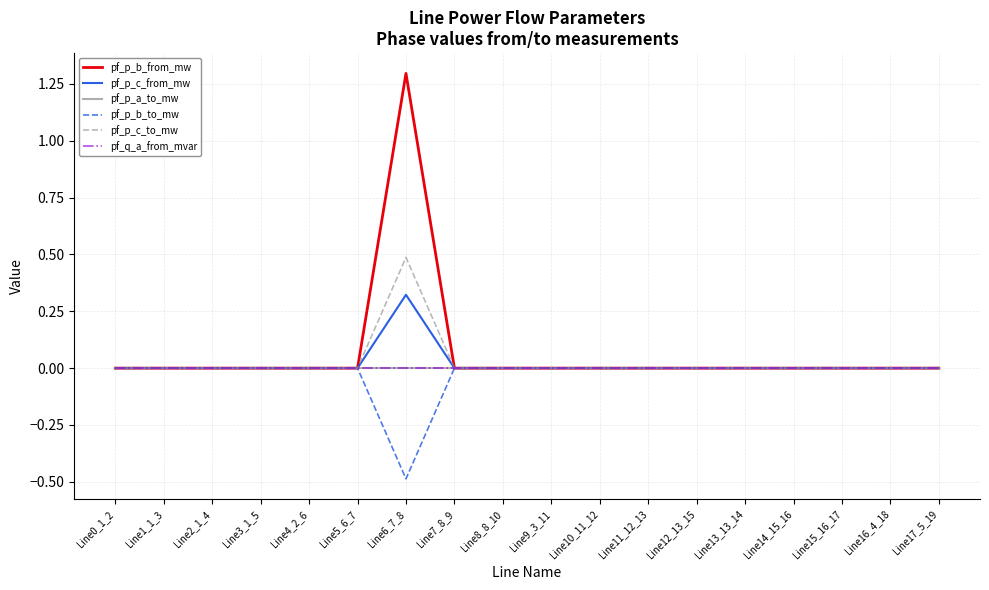

Does the chart display data point markers on the line(s)?

No